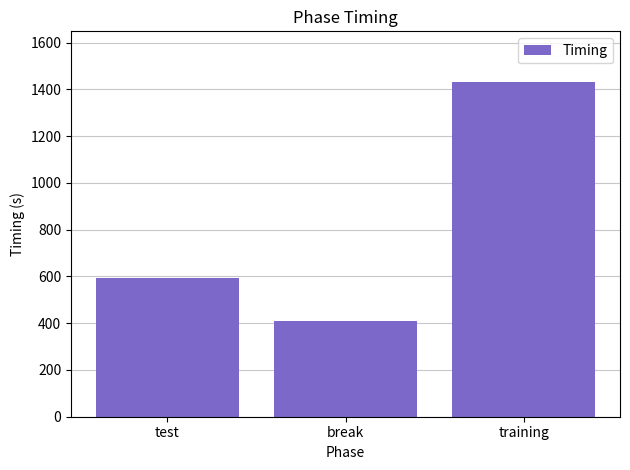

Rank the categories by value from highest to lowest.

training, test, break